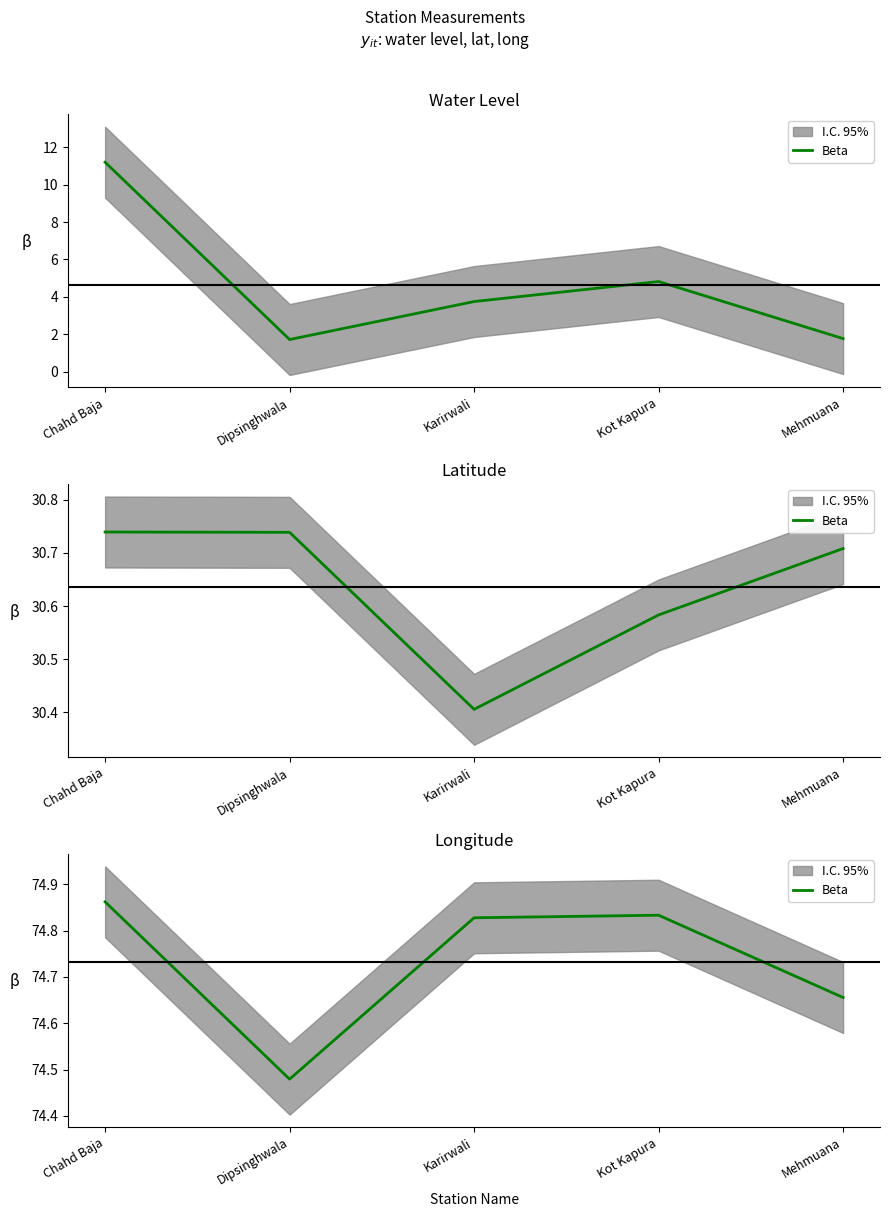

Rank the categories by value from lowest to highest.

Dipsinghwala, Mehmuana, Karirwali, Kot Kapura, Chahd Baja